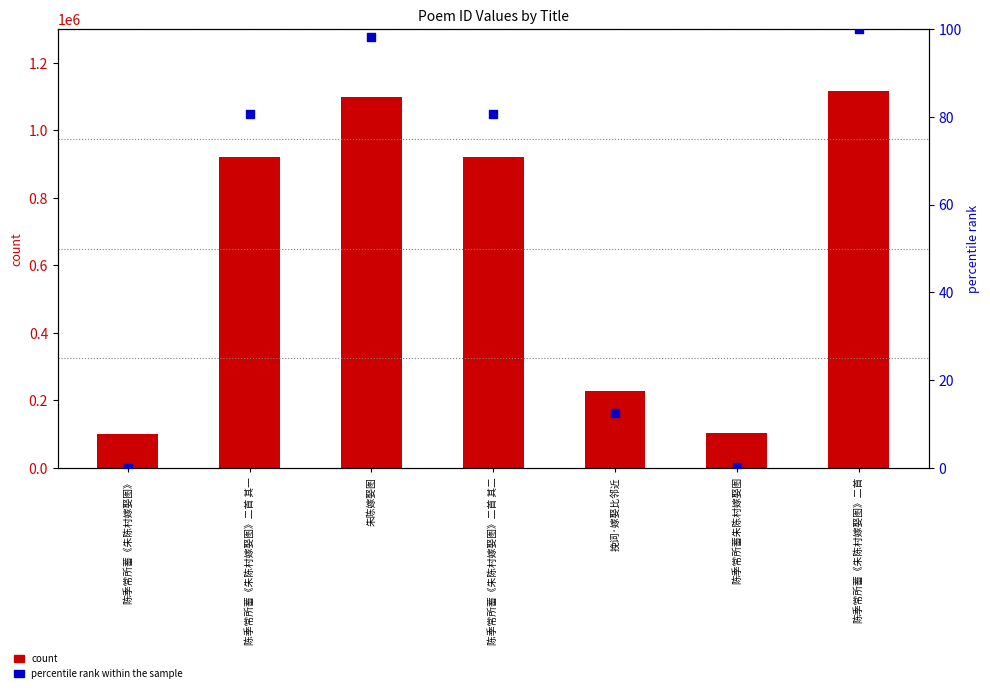

At which category is the sum across all series the highest?

陈季常所蓄《朱陈村嫁娶图》二首